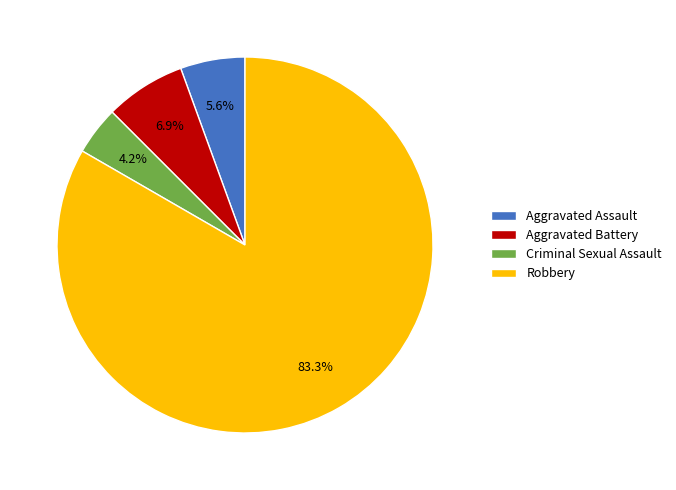

Count the number of slices in the pie.

4